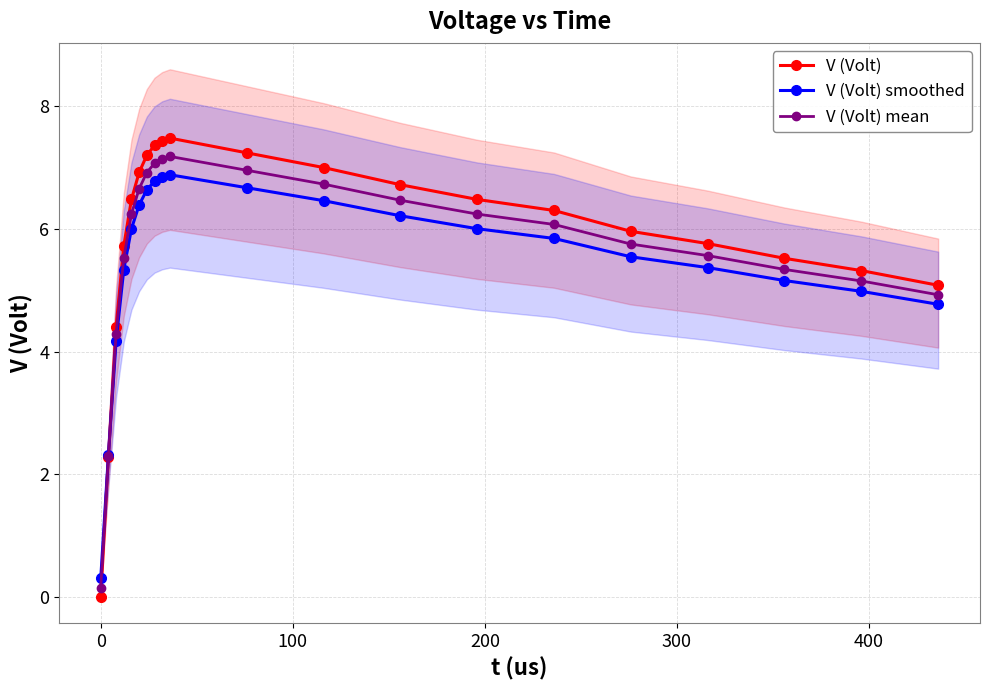

What is the value of the V (Volt) mean point at the 14th from the left?

6.2